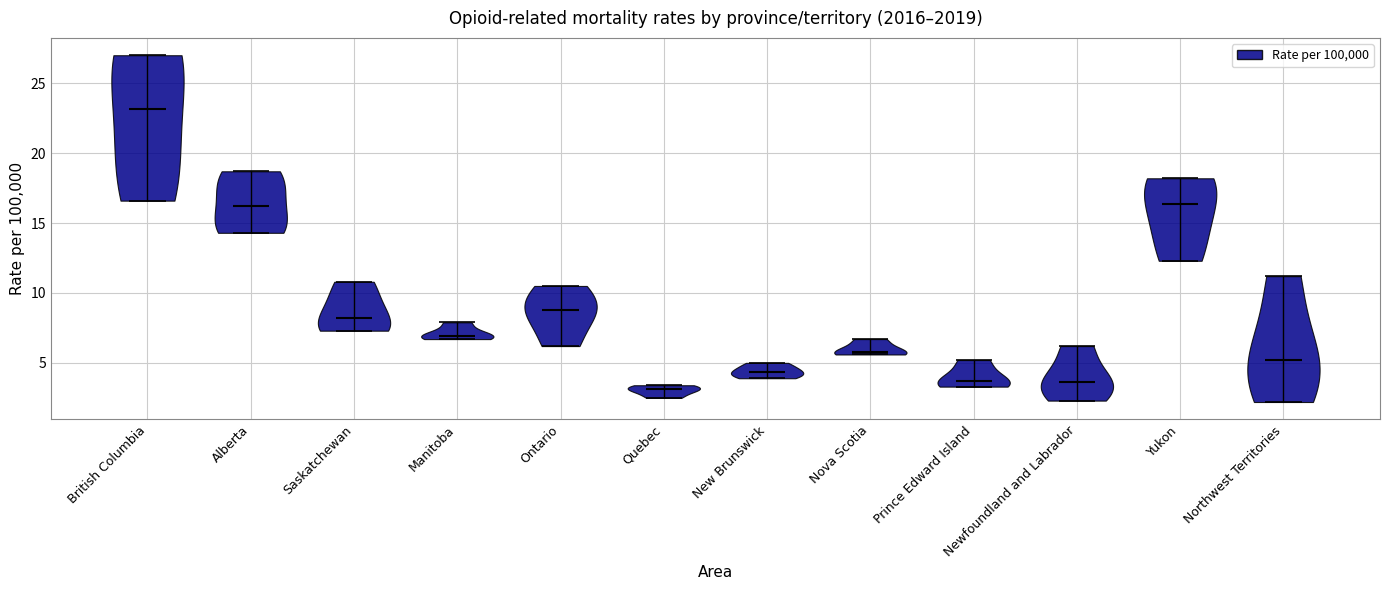

Which violin has the highest median line?

British Columbia